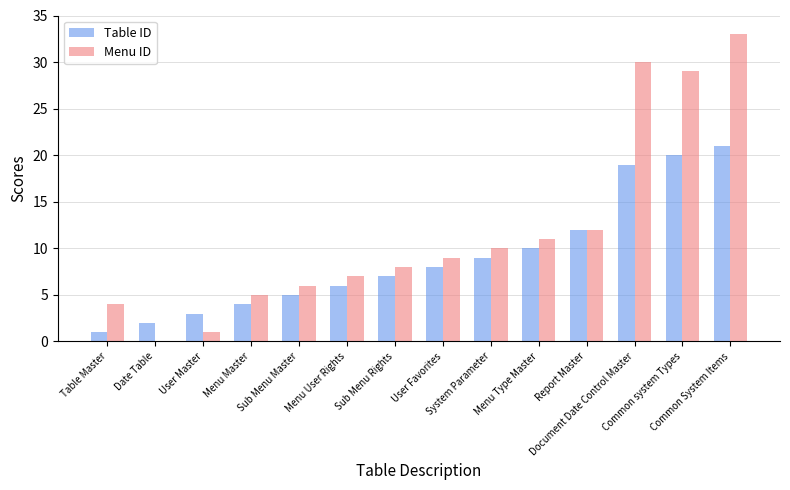

What is the greatest value displayed?

33